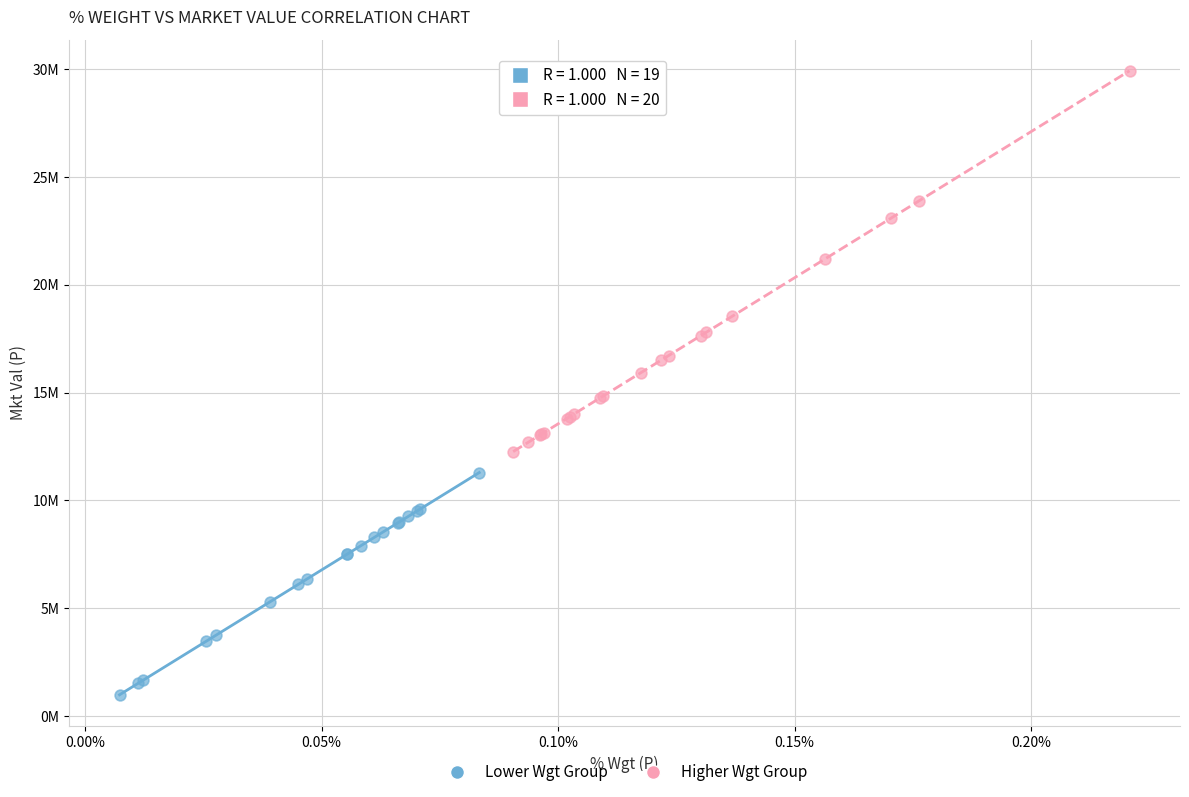

Which series contains the highest Y value?

Higher Wgt Group